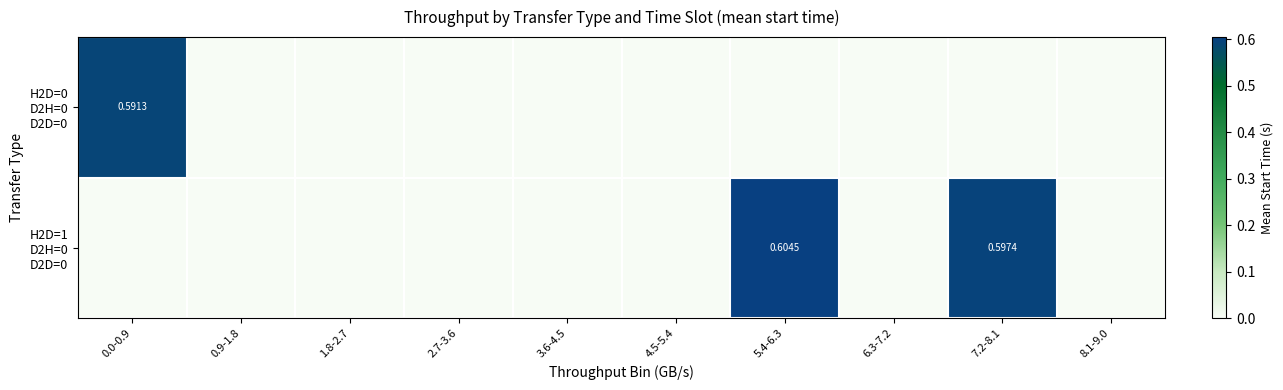

Which category has the highest value in the H2D=1 D2H=0 D2D=0 series?

5.4-6.3